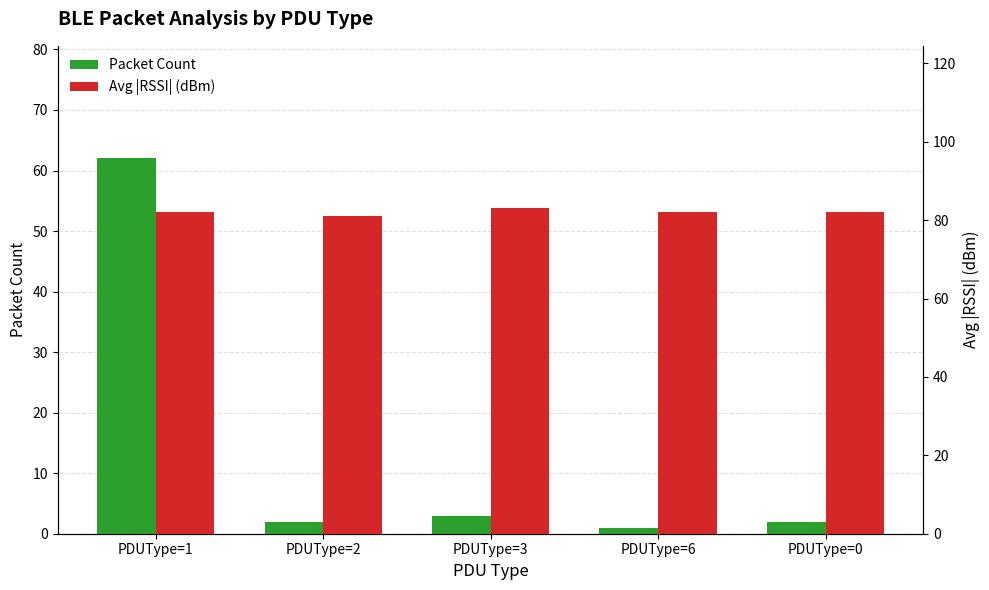

What is the value of the Packet Count bar at the 4th from the left?

1